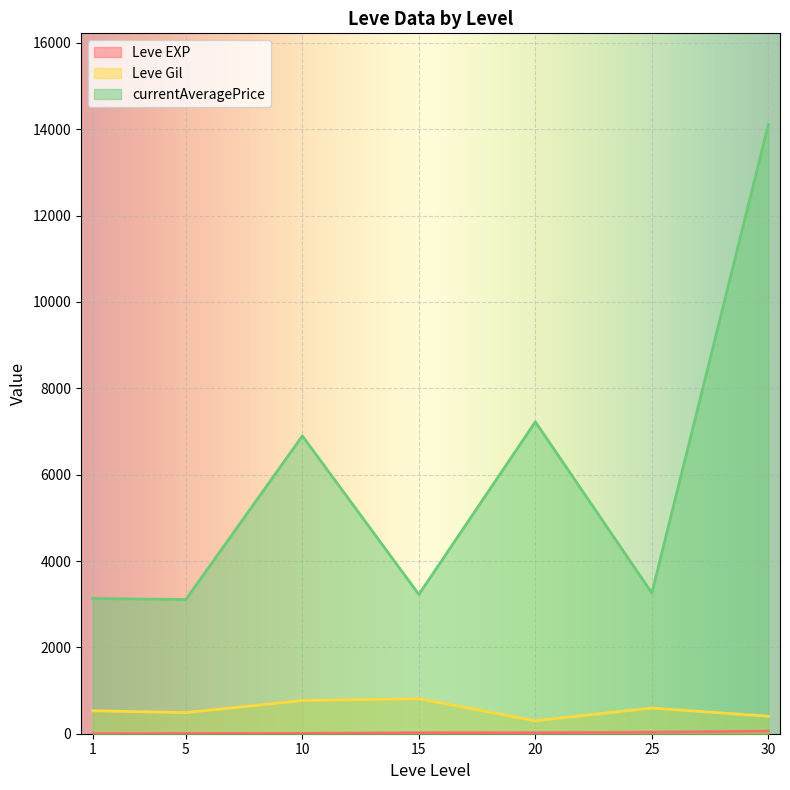

Which series ends up on top after the final intersection of Leve EXP and Leve Gil?

Leve Gil